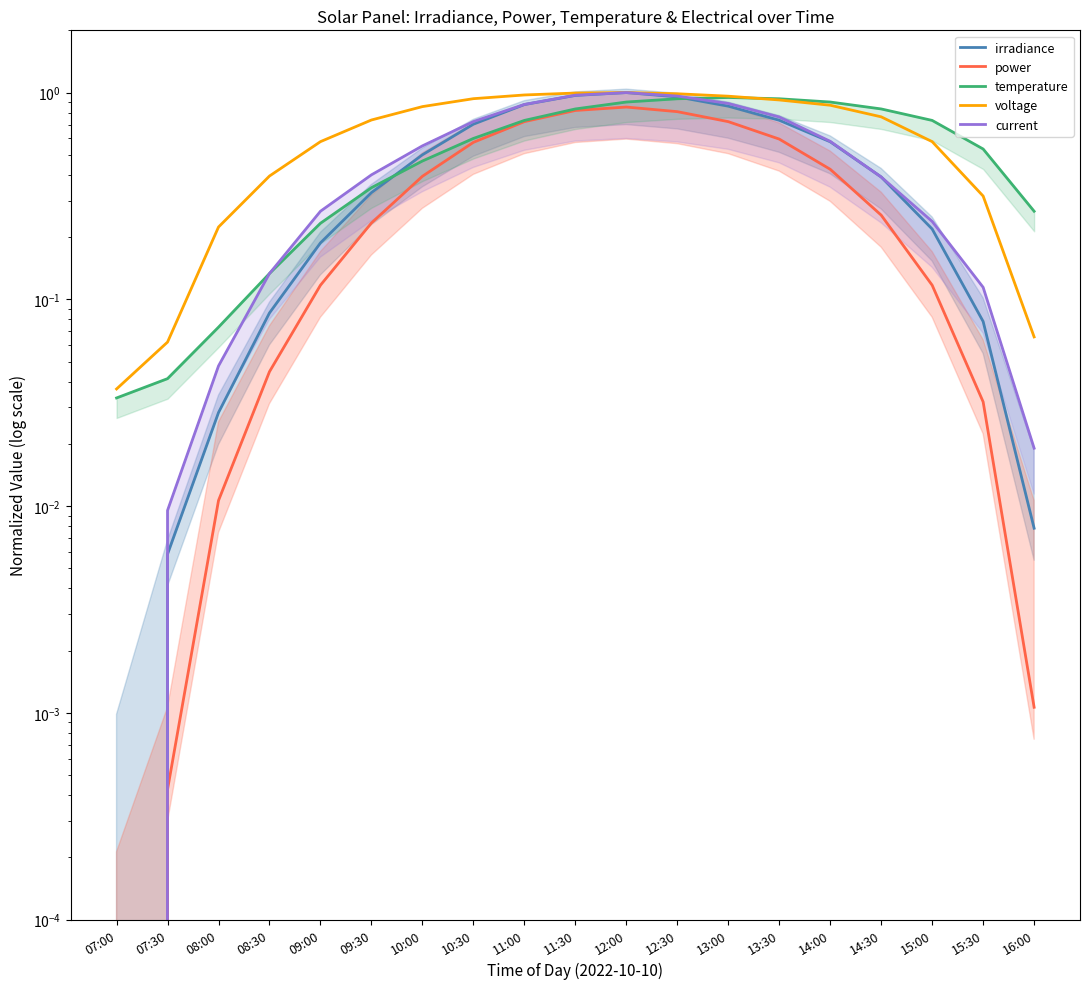

What position from the right is 12:30?

8